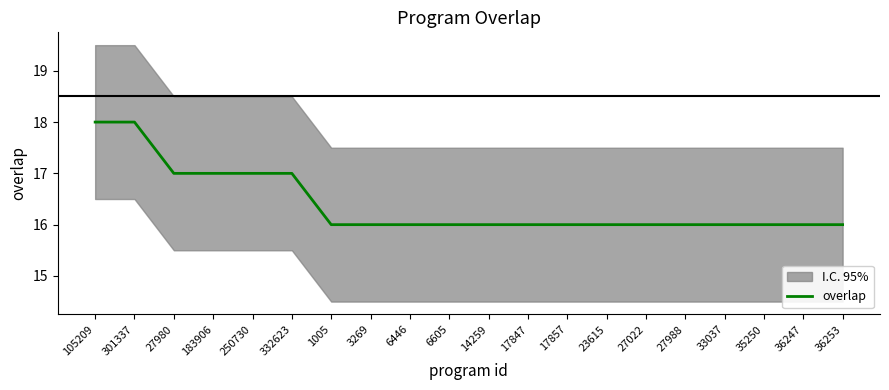

List the labels in order of value, largest first.

105209, 301337, 27980, 183906, 250730, 332623, 1005, 3269, 6446, 6605, 14259, 17847, 17857, 23615, 27022, 27988, 33037, 35250, 36247, 36253